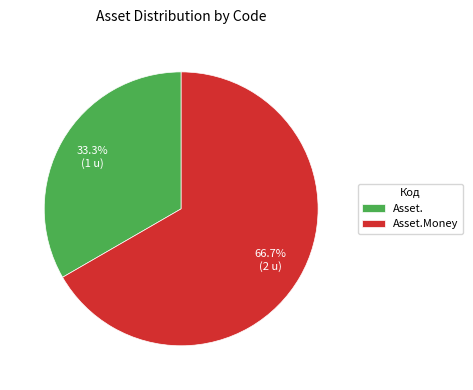

To the nearest percent, what percentage of the pie is Asset.Money?

67%